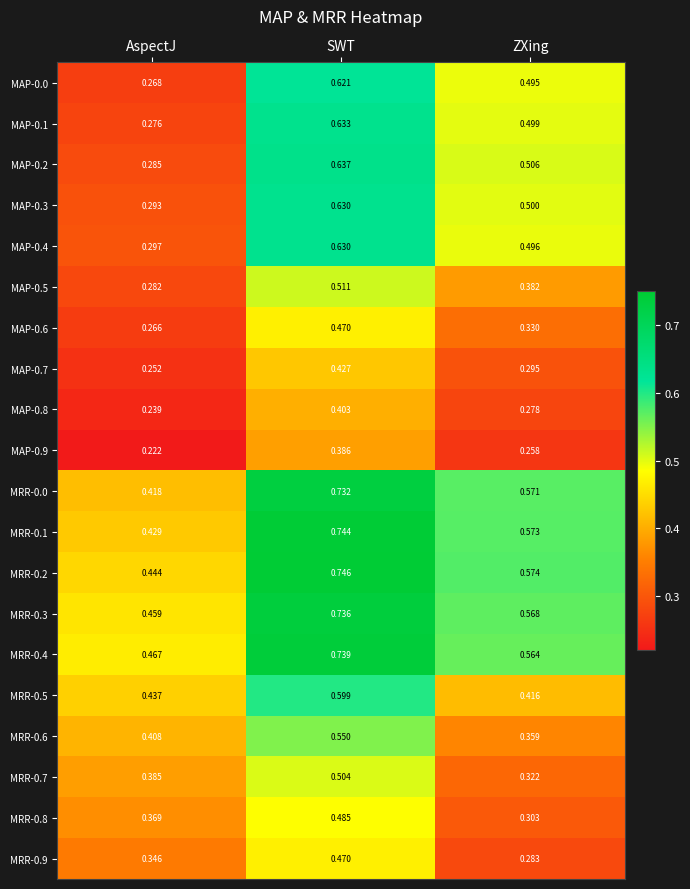

Which category has the highest value in the MRR-0.0 series?

SWT